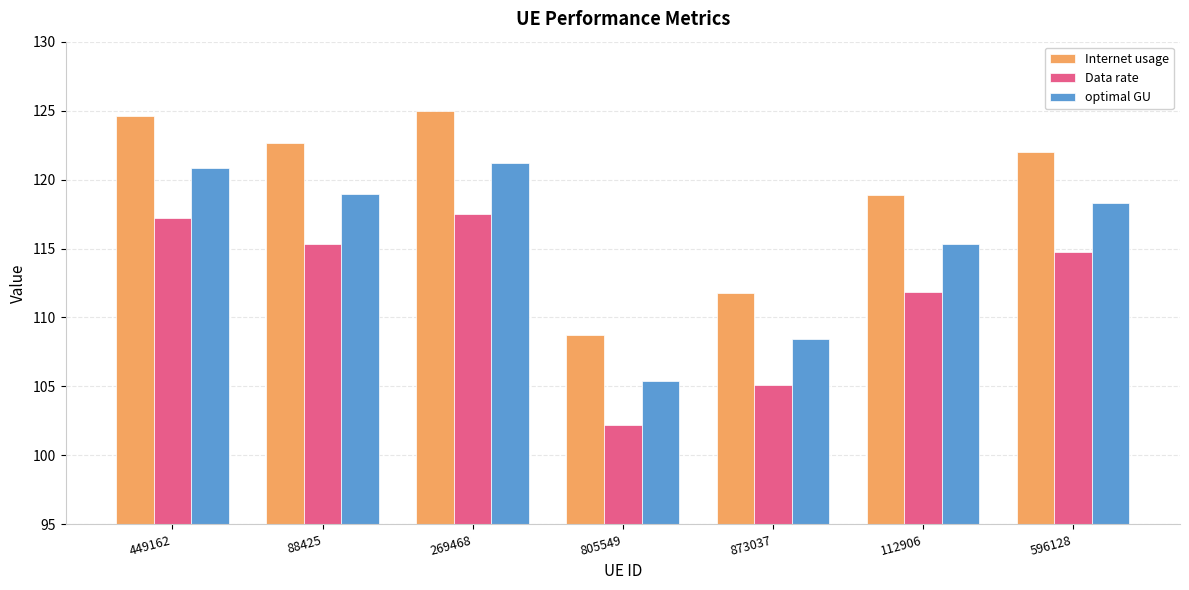

Is it true that Data rate equals 65.8 at 873037?

False